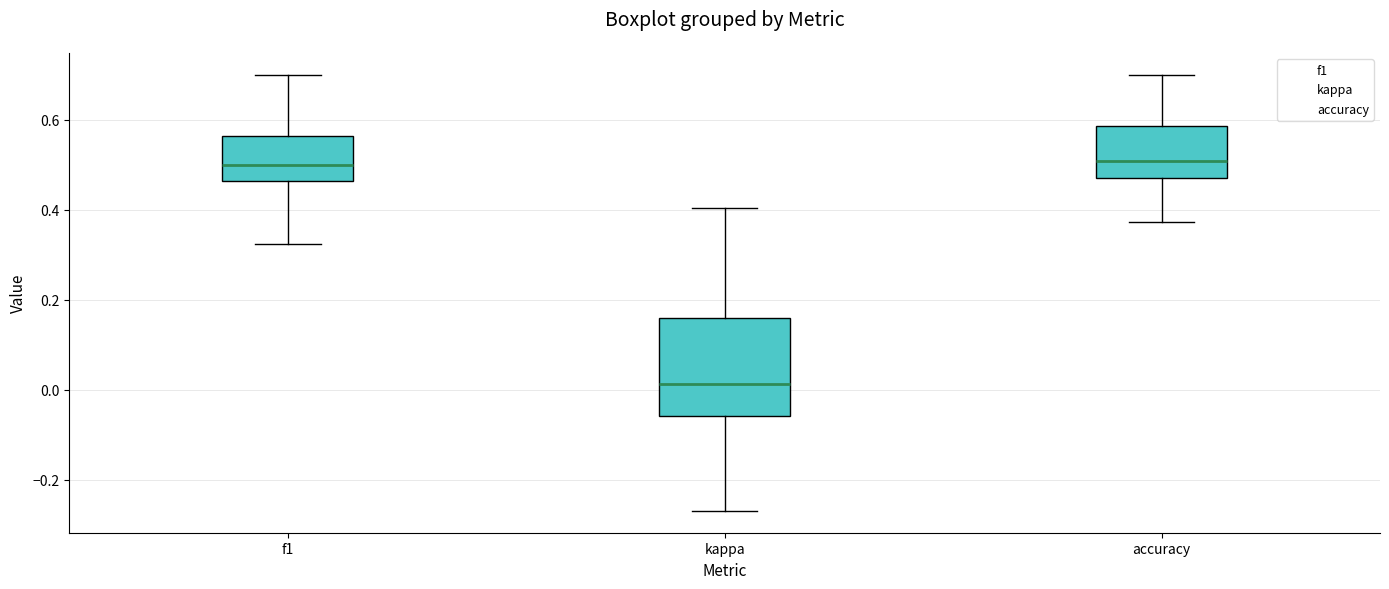

Where does the lower whisker of the box for f1 end on the y-axis? The values are not printed on the chart, so give them approximately, as read against the axis.

0.32